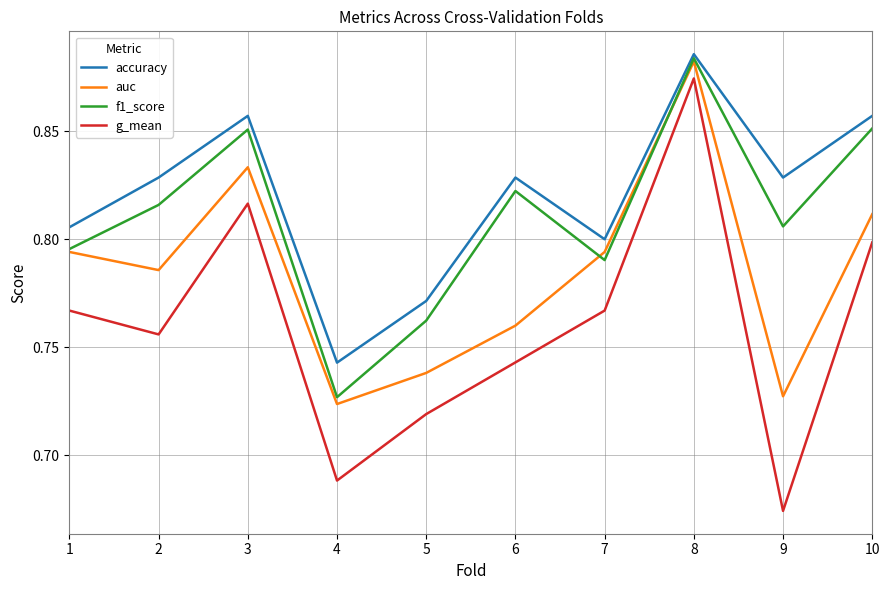

How many f1_score values are between 0 and 1?

10